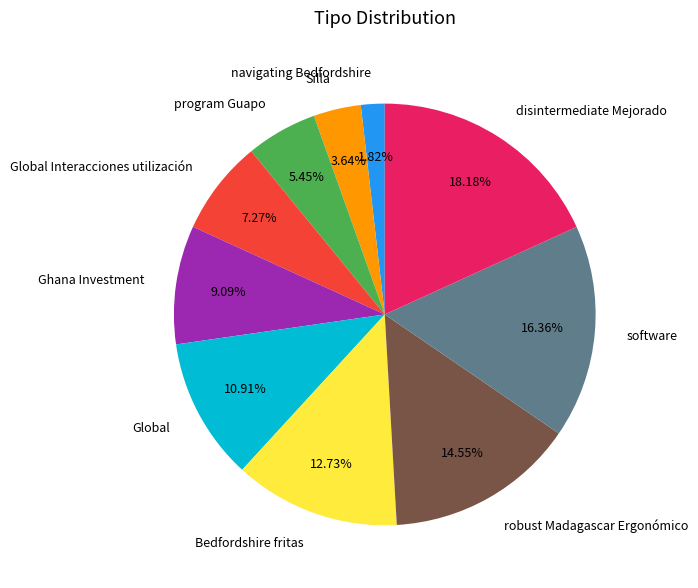

How many slices are in this pie chart?

10